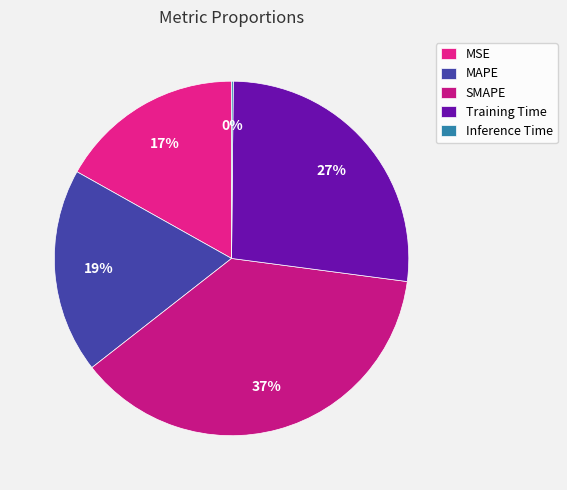

Is MSE the majority of the pie?

No